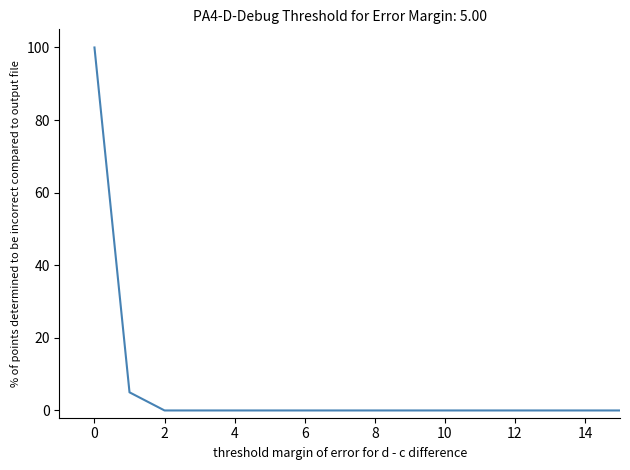

What is the difference between the maximum and minimum values?

100